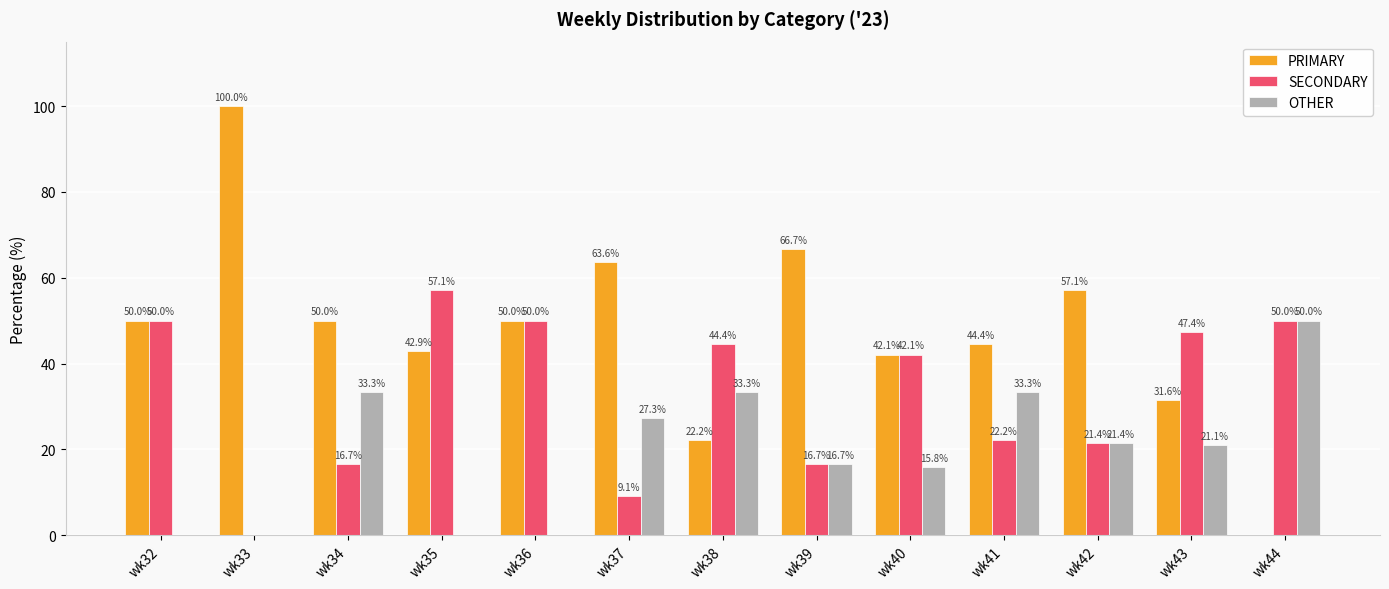

The value of SECONDARY at wk43 is 15.5. True or false?

False